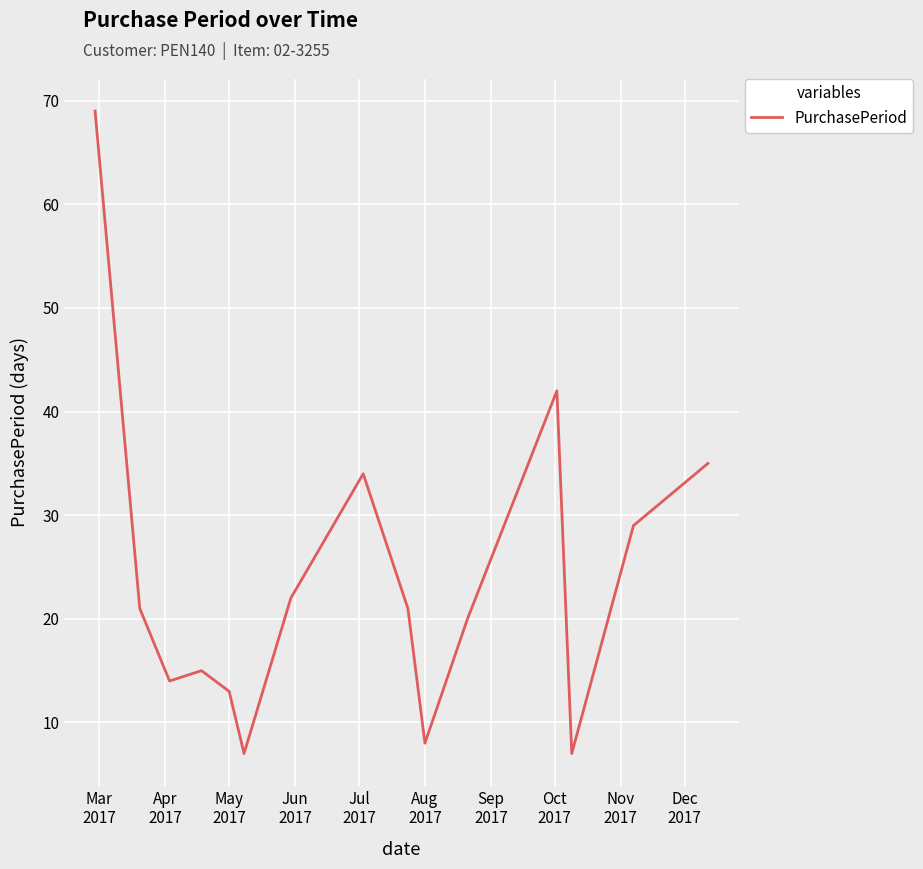

What is the maximum value shown in the chart?

69